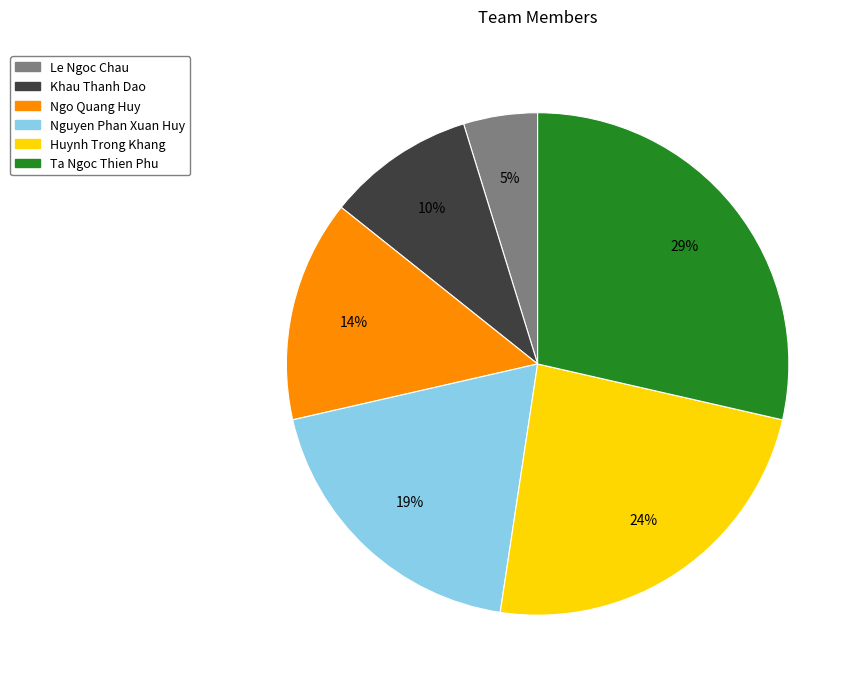

Between Huynh Trong Khang and Ngo Quang Huy, which is larger?

Huynh Trong Khang